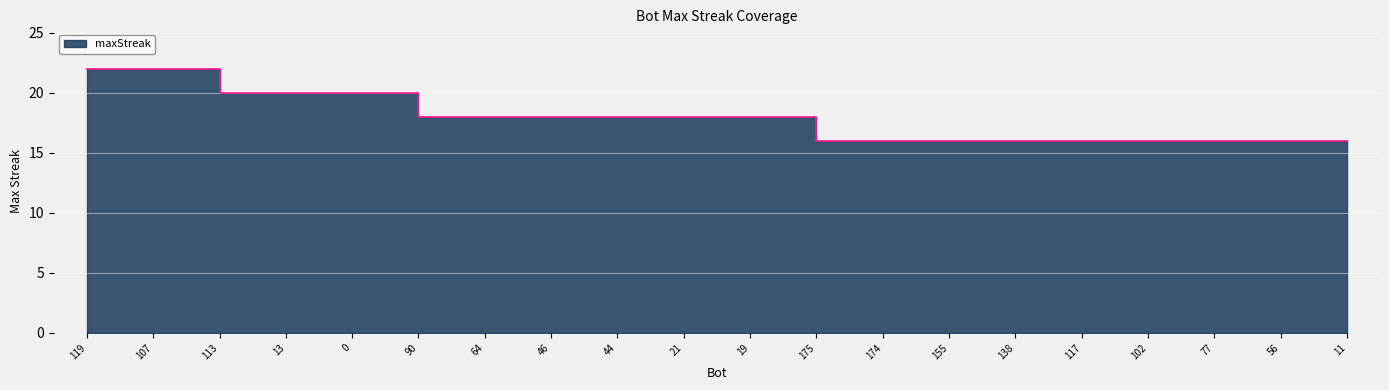

What is the minimum value shown in the chart?

16